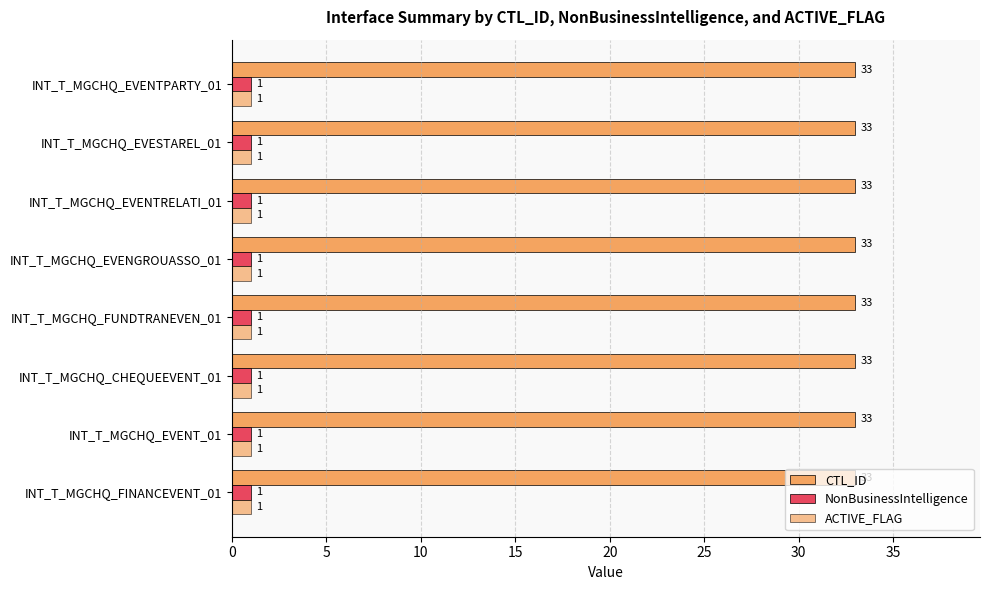

At how many categories does at least one series exceed 30?

8